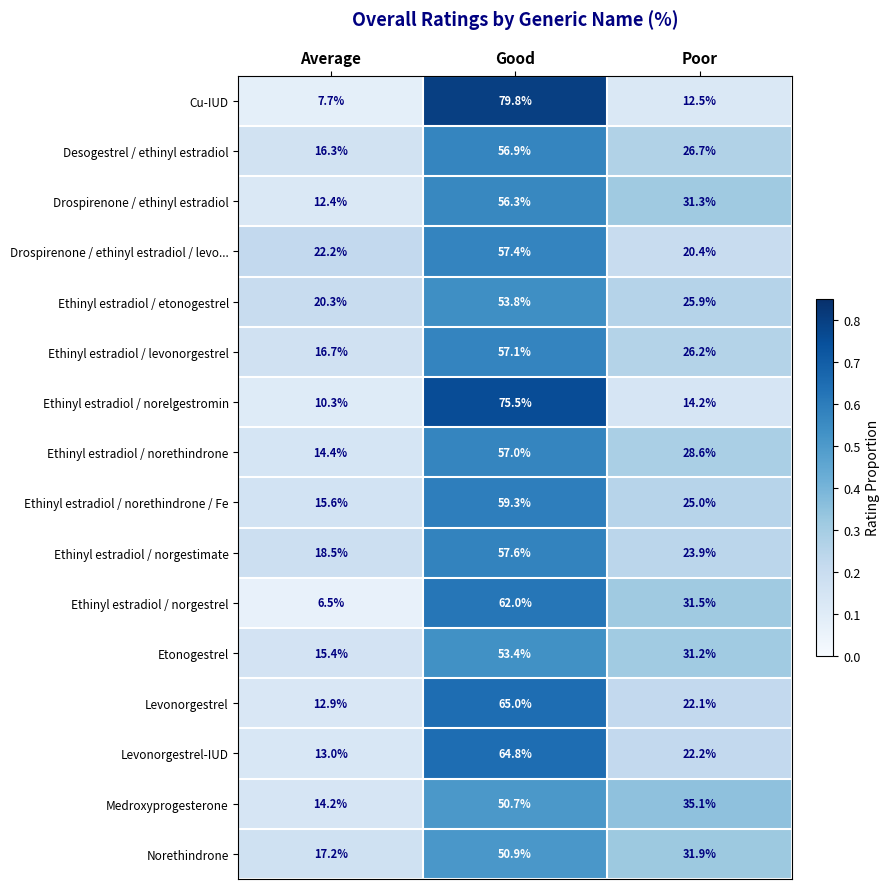

Which category has the lowest value across all series?

Average